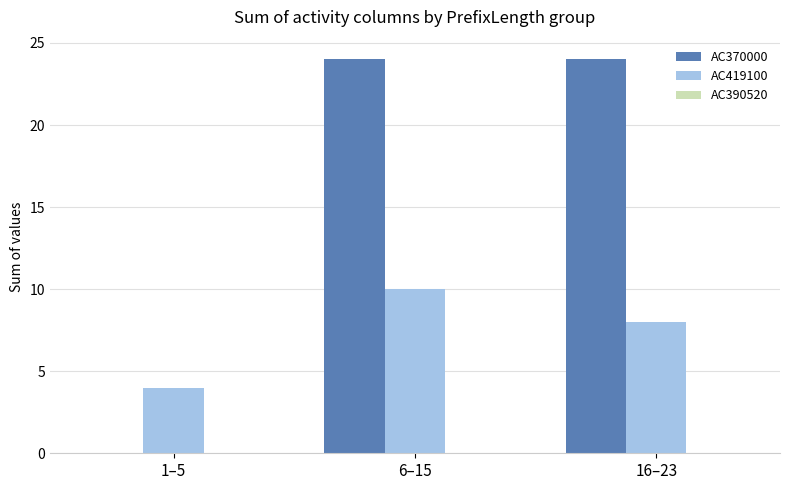

At which category is the sum across all series the highest?

6–15